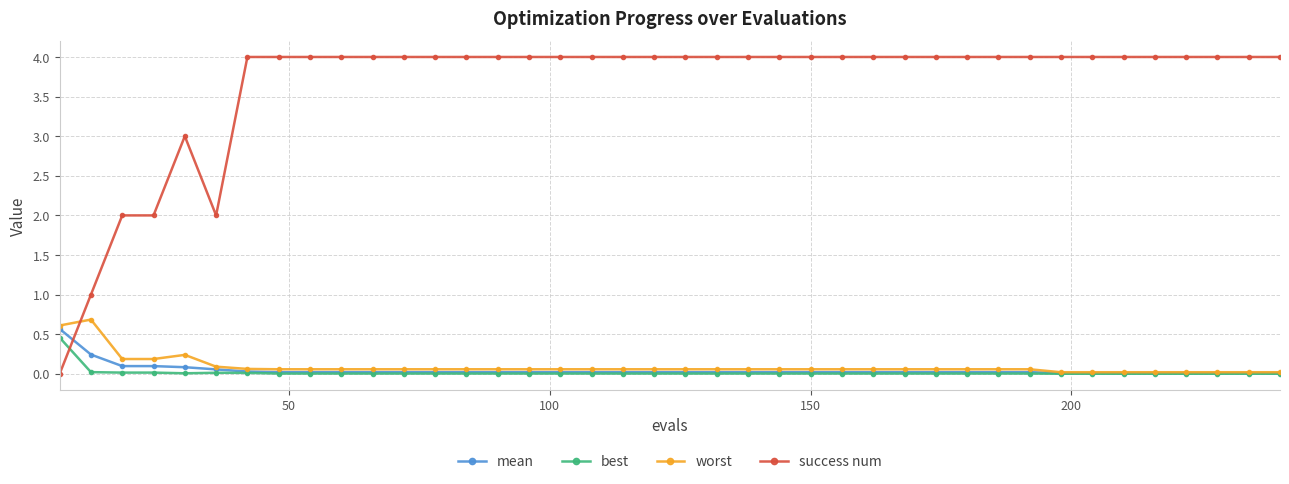

What is the value of the success num point at the 38th from the left?

4.0